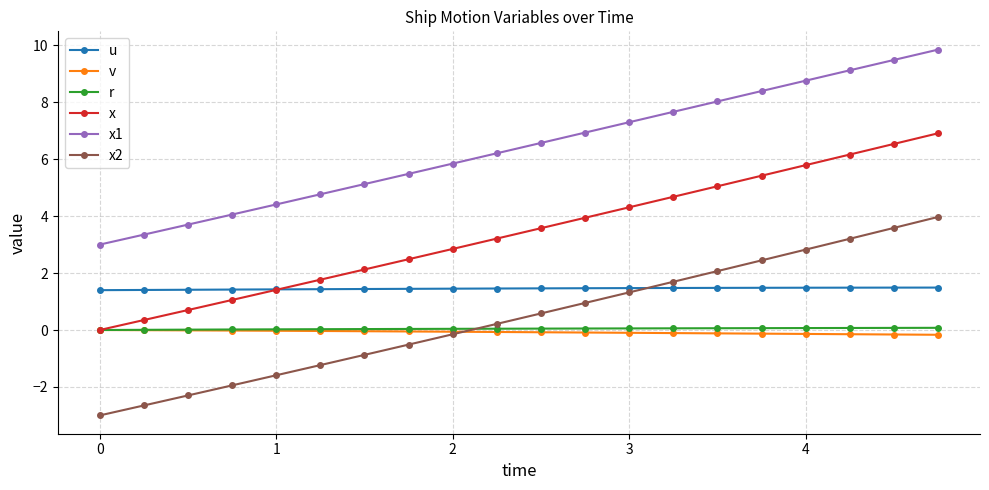

Which series has the largest total across all categories?

x1